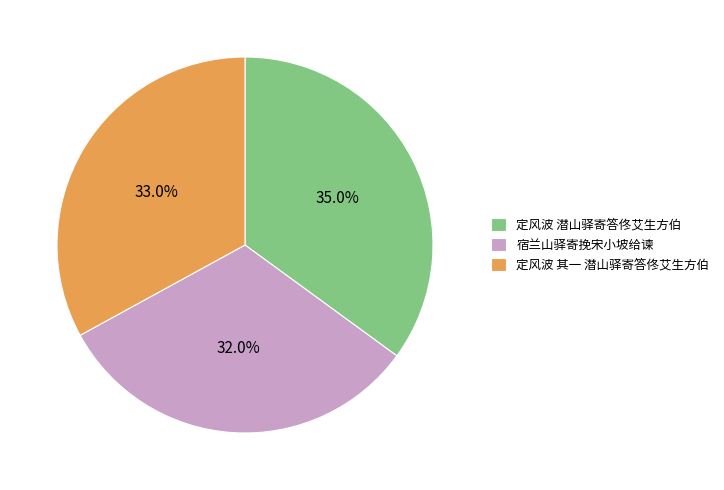

To the nearest percent, what is the difference between the 宿兰山驿寄挽宋小坡给谏 and 定风波 其一 潜山驿寄答佟艾生方伯 slice percentages?

1%